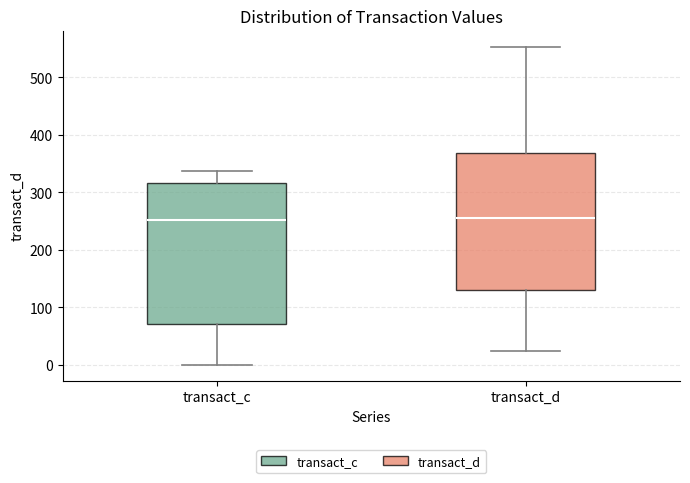

Reading left to right, transcribe this box plot: for each box, give where its median line is, the range the box spans, and where its two whiskers end, as read against the y-axis. The values are not printed on the chart, so give them approximately, as read against the axis.

transact_c: median 250, box 70 to 320, whiskers 0 to 340
transact_d: median 260, box 130 to 370, whiskers 20 to 550